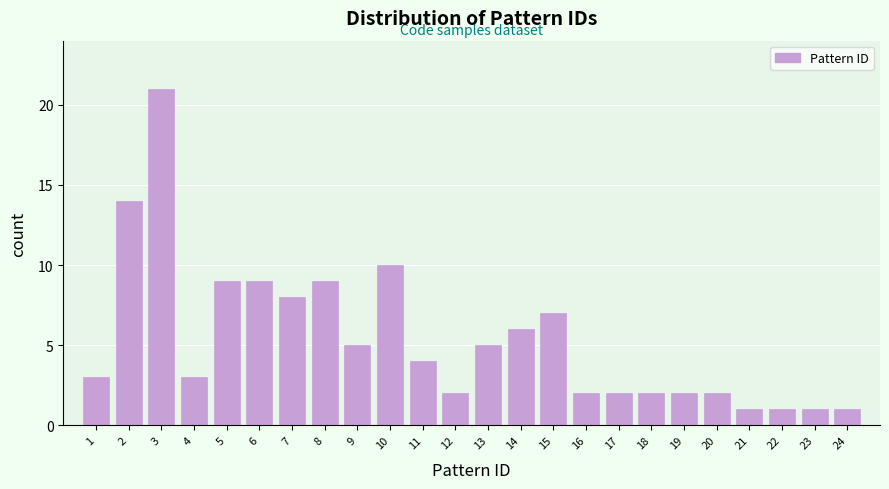

Reading left to right, extract all data points from this chart.

1=3	2=14	3=21	4=3	5=9	6=9	7=8	8=9	9=5	10=10	11=4	12=2	13=5	14=6	15=7	16=2	17=2	18=2	19=2	20=2	21=1	22=1	23=1	24=1